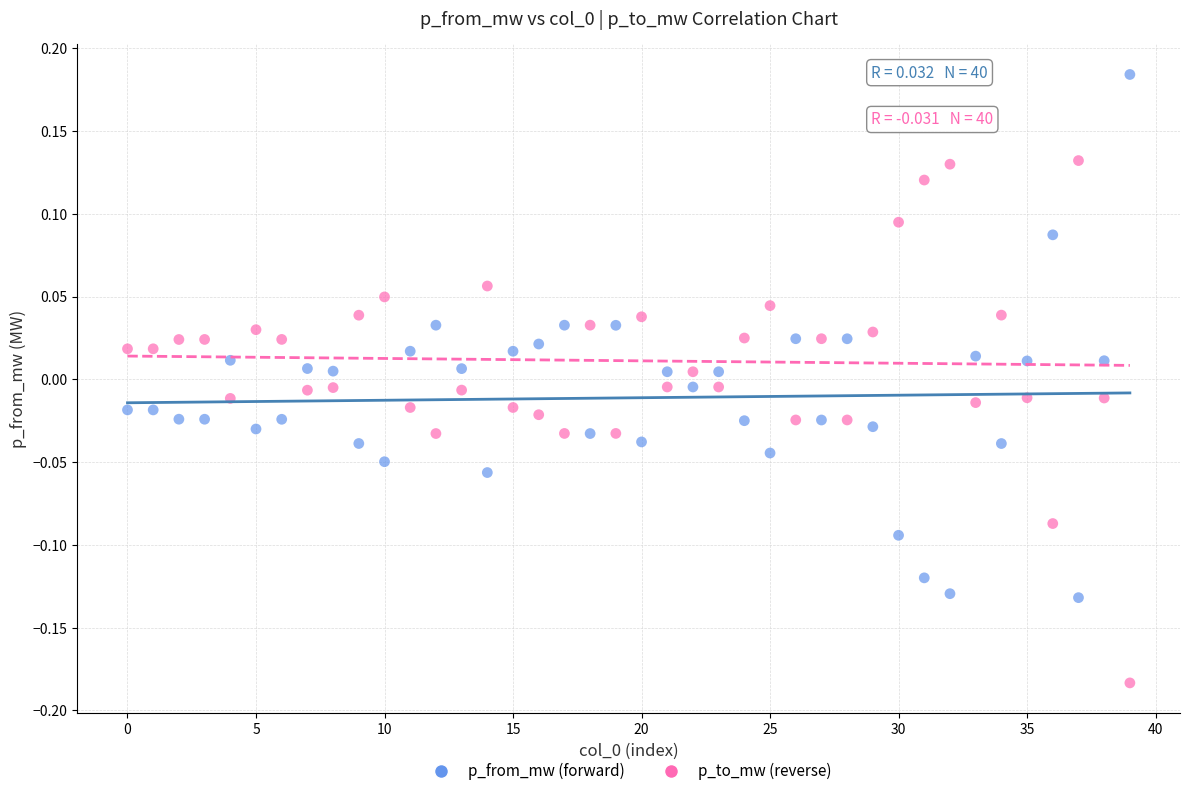

Which series reaches the maximum Y coordinate?

p_from_mw (forward)